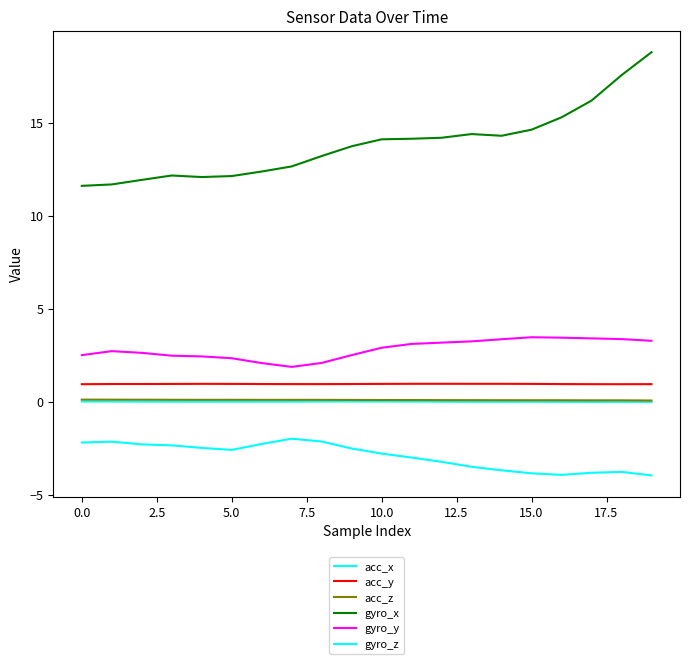

How many lines are shown in the chart?

6